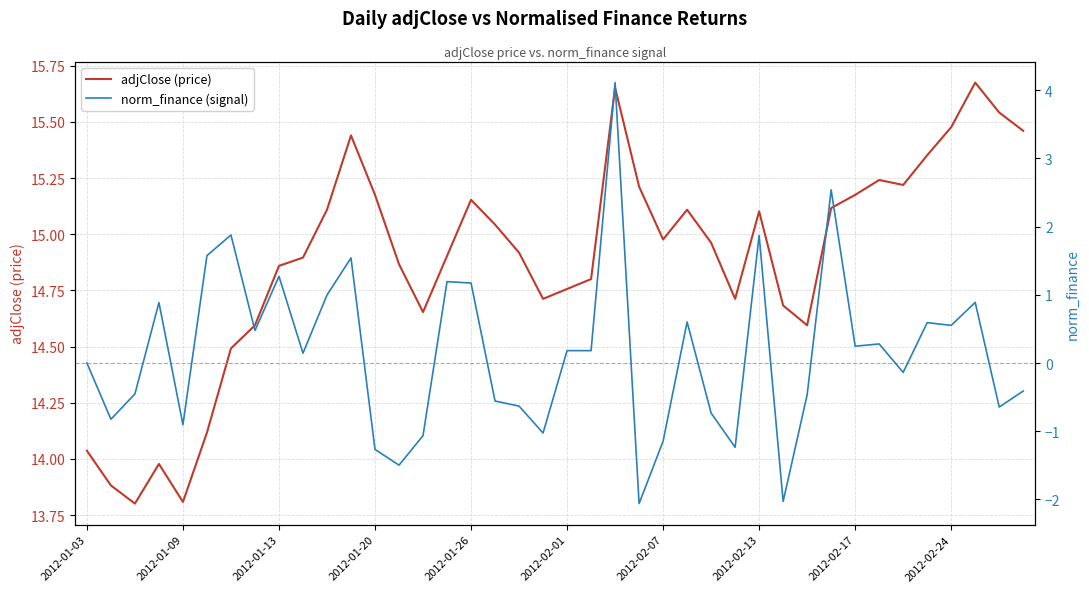

At 15, list the series in order from largest to smallest.

adjClose (price), norm_finance (signal)